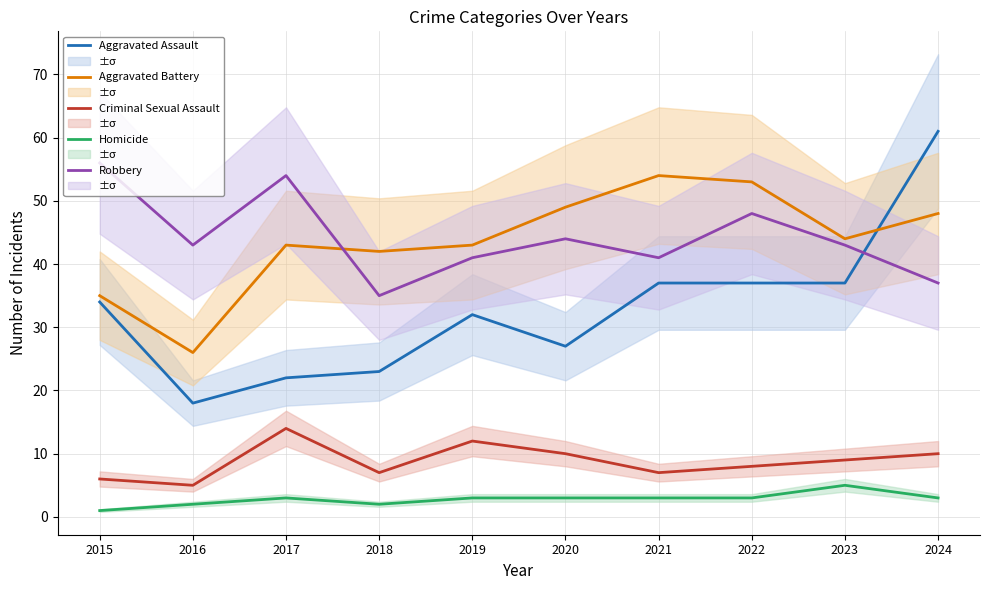

How many lines are shown in the chart?

5